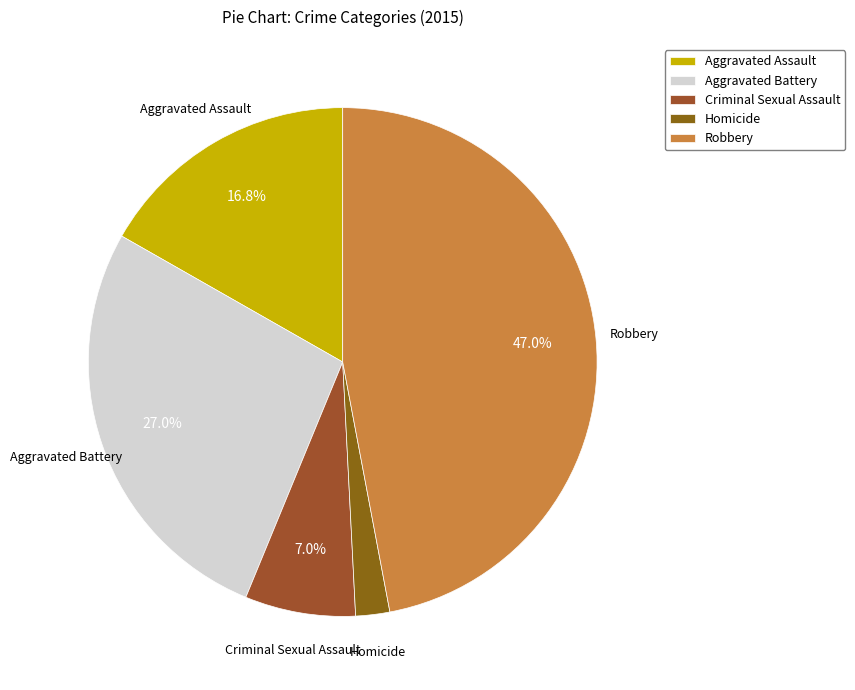

What is the ratio of the value at Robbery to the value at Criminal Sexual Assault?

6.7